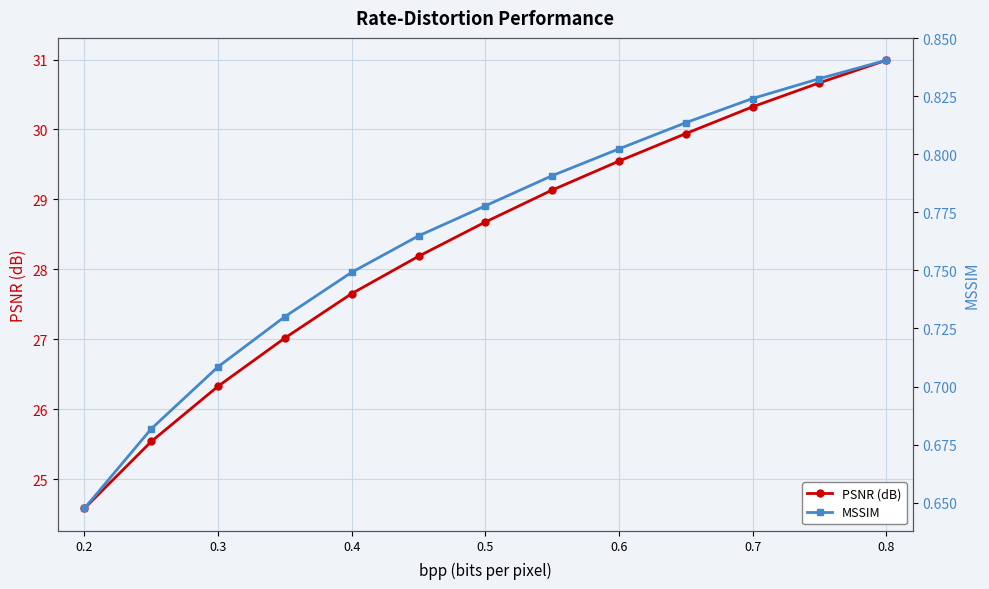

True or false: PSNR (dB) has more than 1 points higher than both neighbors.

False